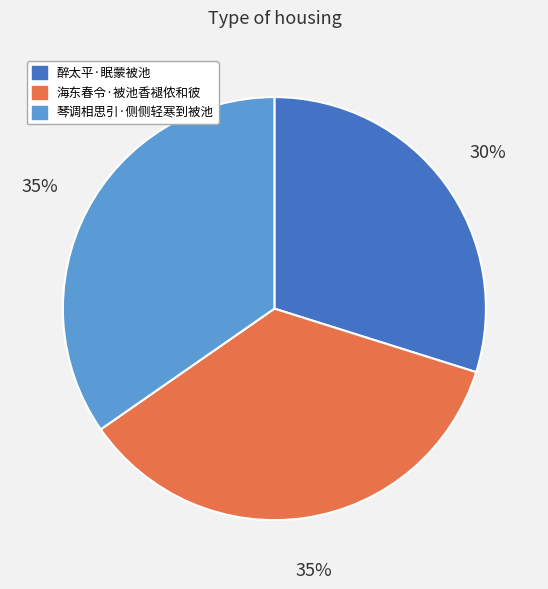

What percentage is the 海东春令·被池香褪侬和彼 slice, to the nearest percent?

35%